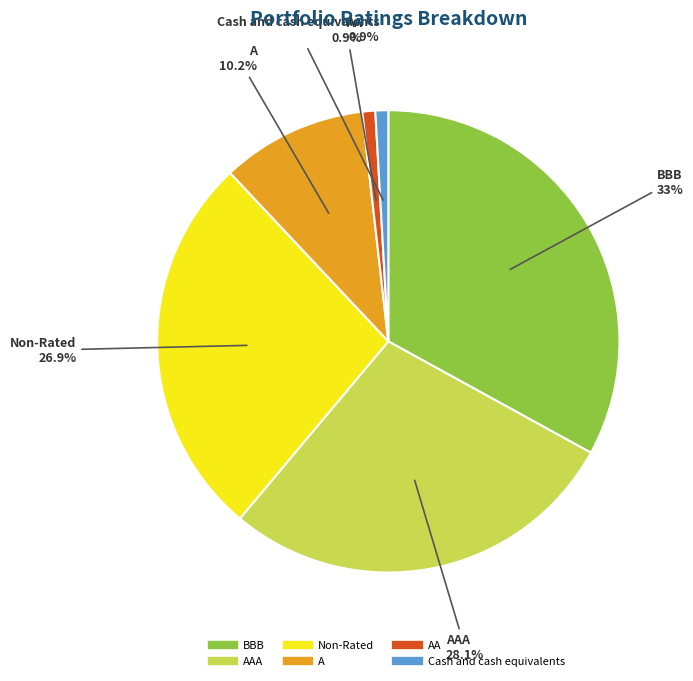

Is there any slice that represents more than half of the pie?

No